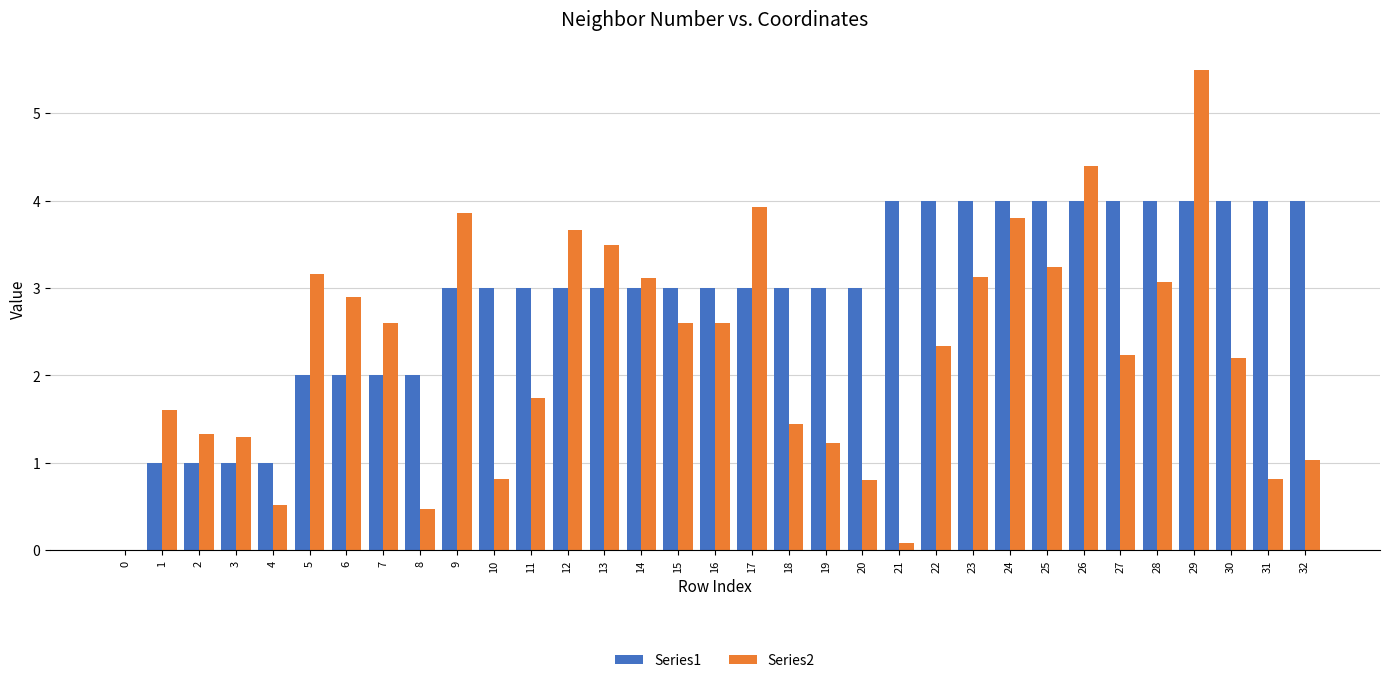

The value of Series2 at 31 is 0.8. True or false?

True